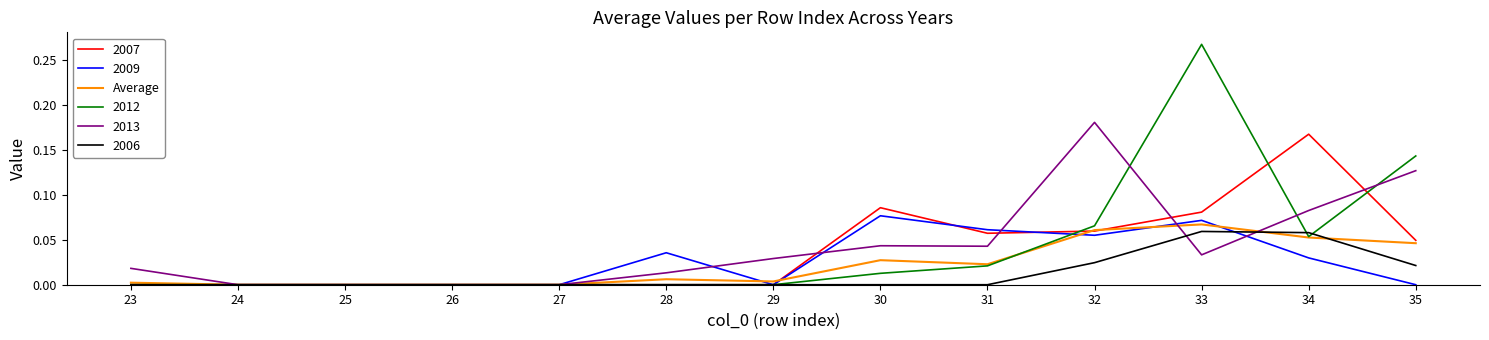

The value of Average at 34 is 0.0. True or false?

False